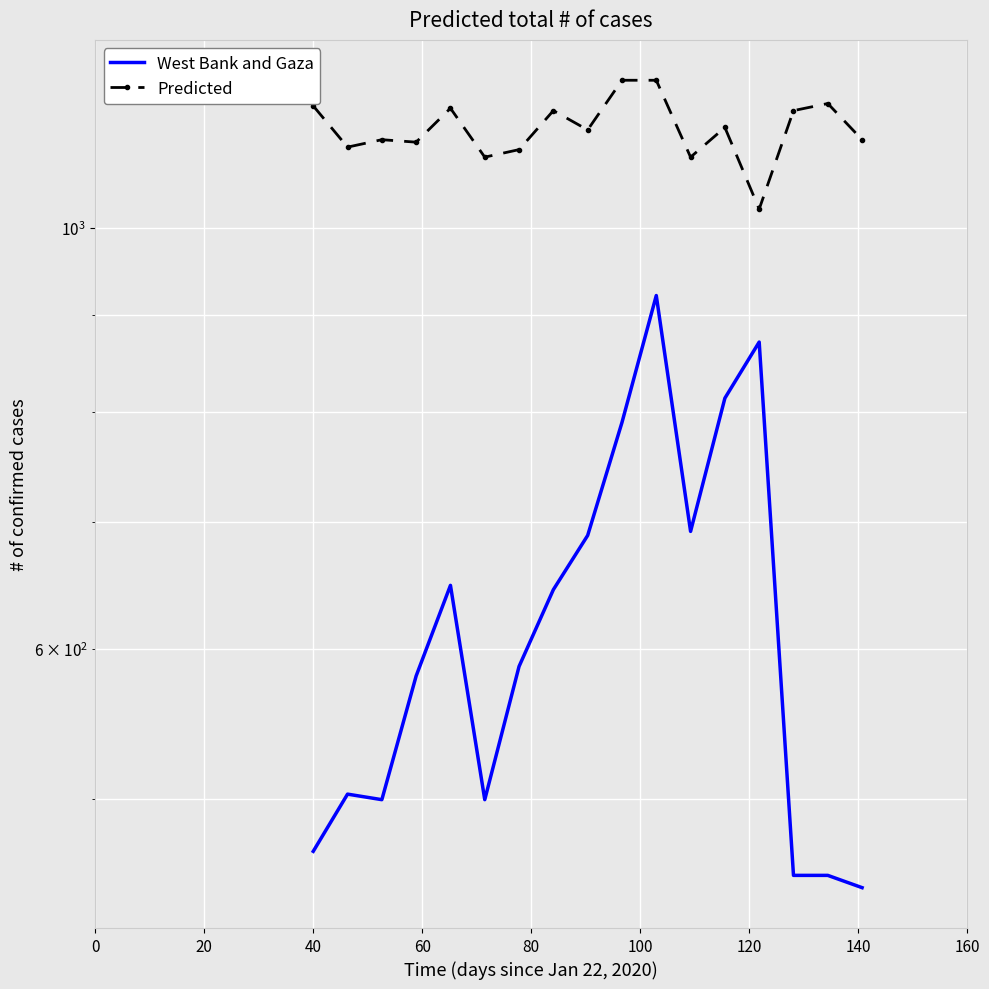

How many series are shown in this chart?

2